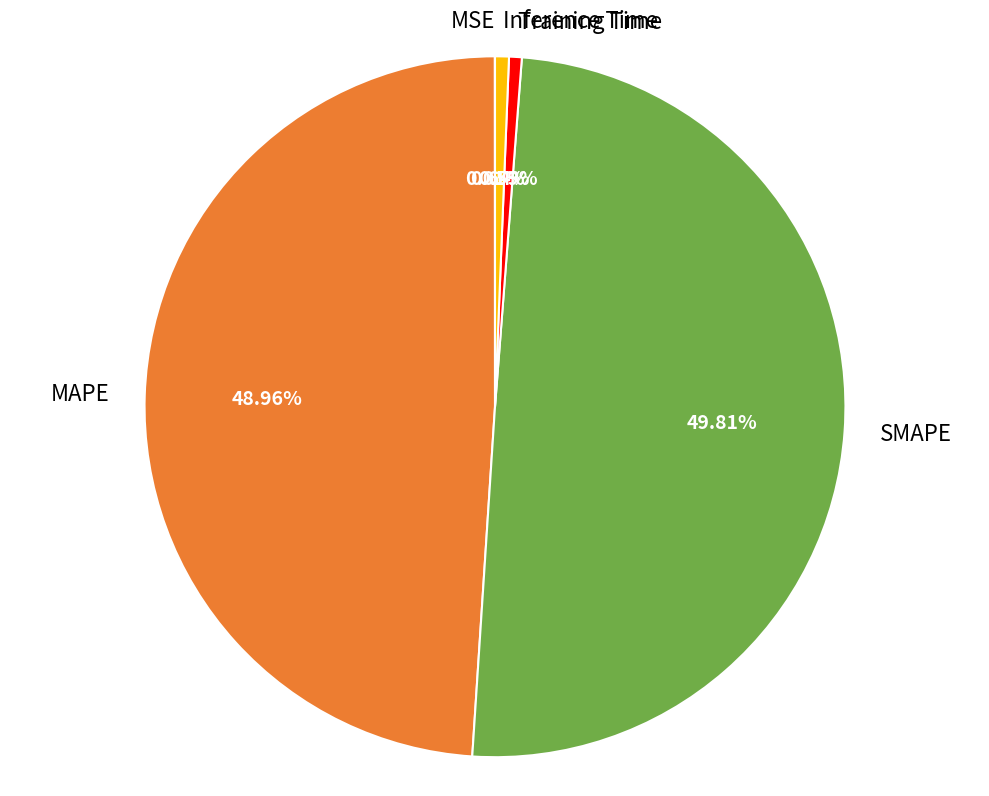

To the nearest percent, what is the average slice percentage?

20%